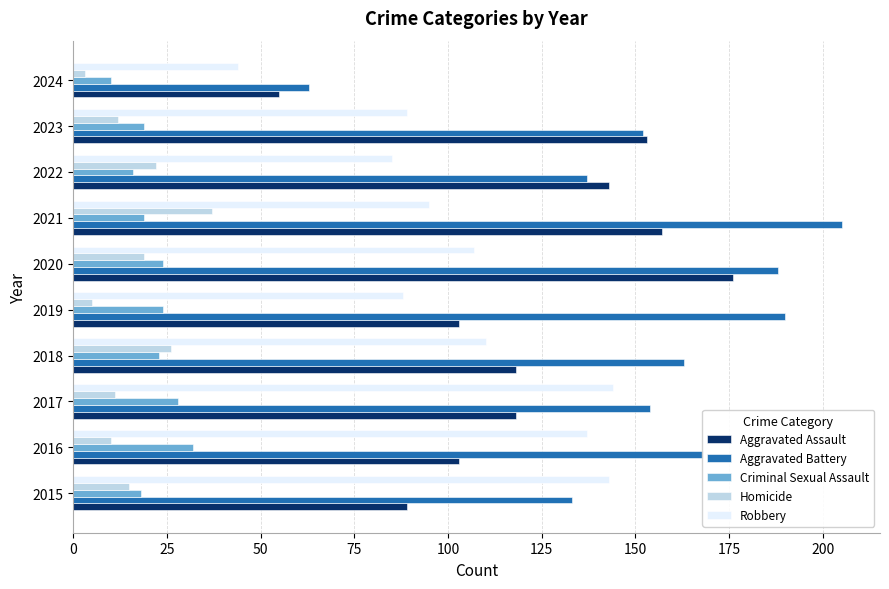

Is the value of Aggravated Assault at 2024 greater than the value of Criminal Sexual Assault at 2016?

Yes